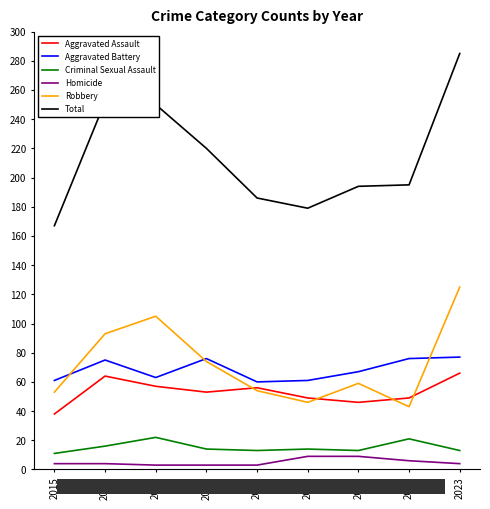

What is the total value across all series at 2021?

388